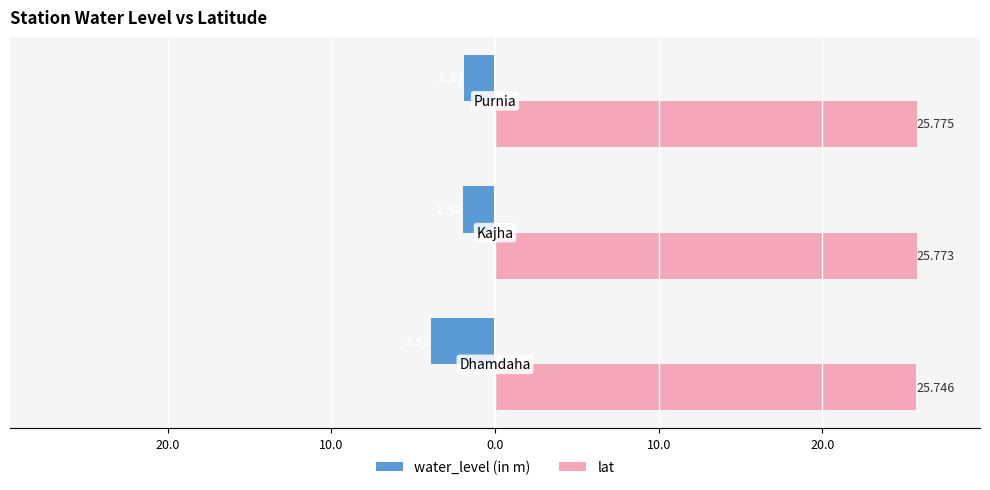

What are all the series names shown in the legend?

water_level (in m), lat